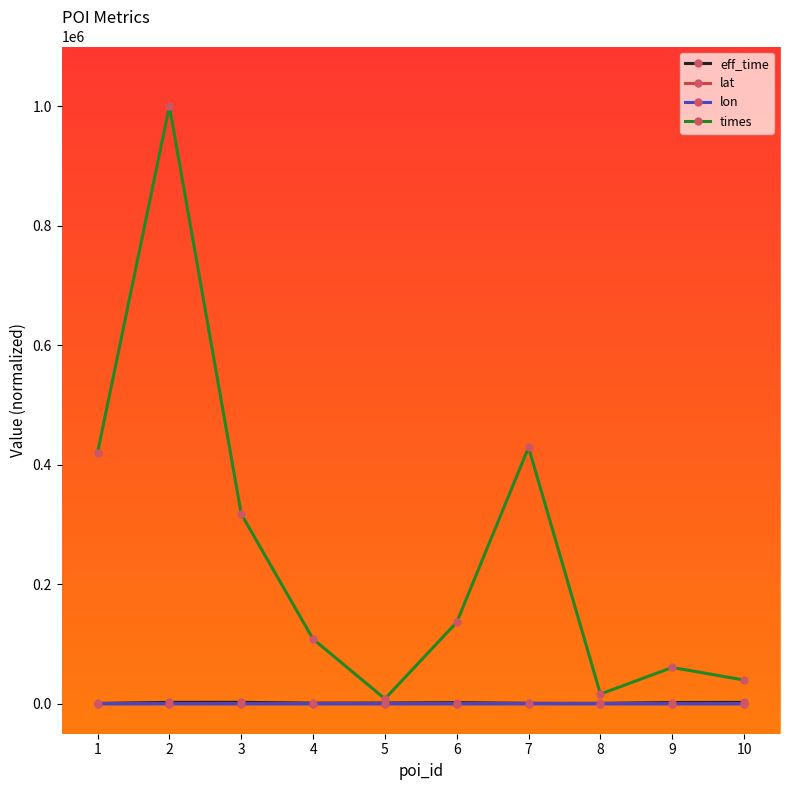

Which series has the largest total across all categories?

times